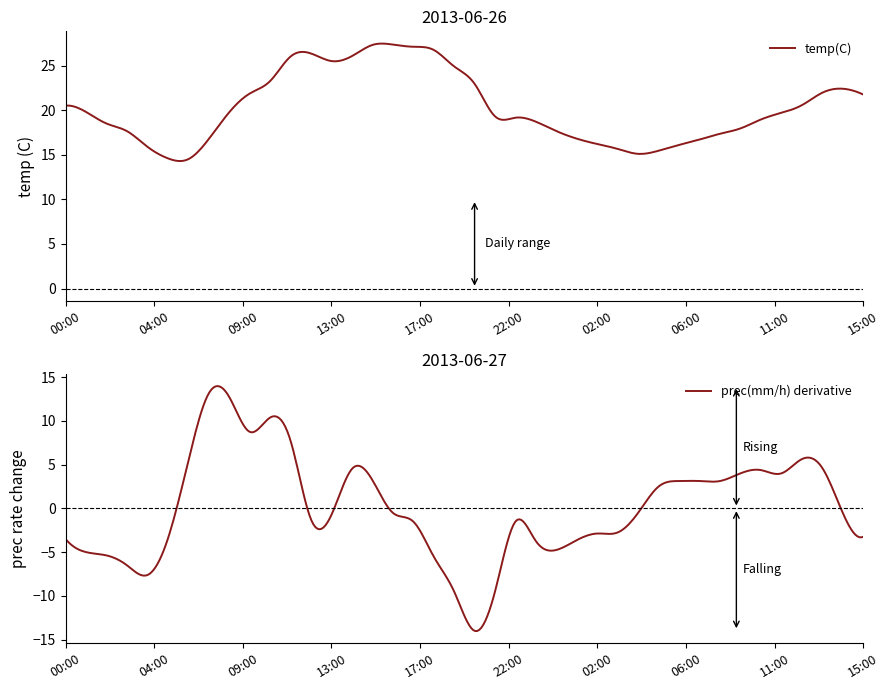

Read the temp(C) value at 02:00.

16.2